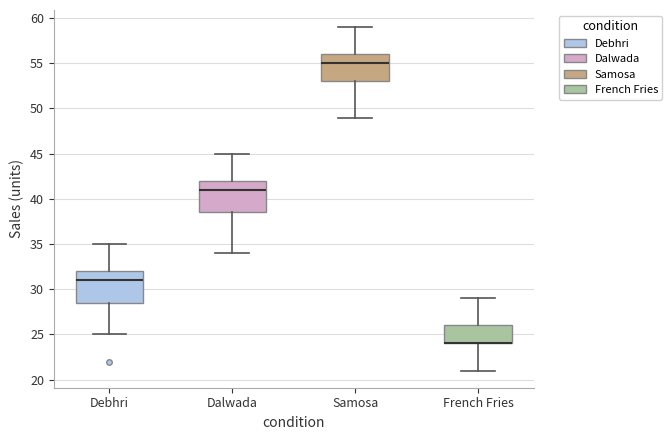

Where does the lower whisker of the box for Dalwada end on the y-axis? The values are not printed on the chart, so give them approximately, as read against the axis.

34.0